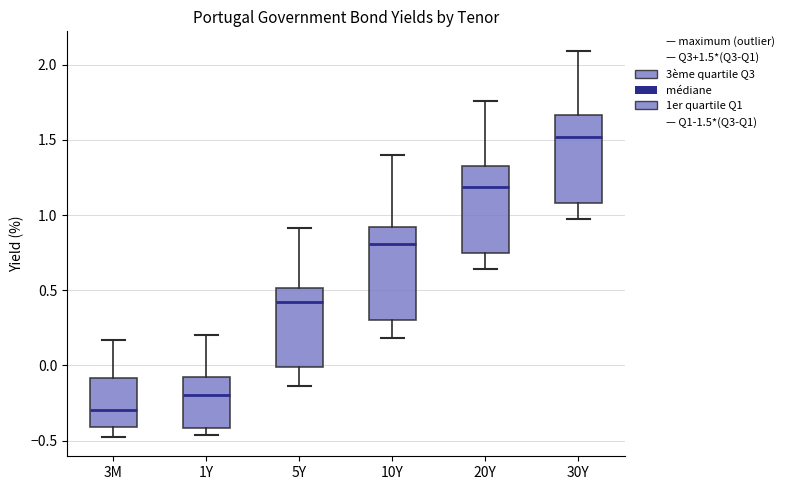

Reading left to right, read every box against the y-axis: the position of its median line, the range the box covers, and the ends of its whiskers. The values are not printed on the chart, so give them approximately, as read against the axis.

3M: median -0.30, box -0.40 to -0.10, whiskers -0.50 to 0.15
1Y: median -0.20, box -0.40 to -0.10, whiskers -0.45 to 0.20
5Y: median 0.40, box 0.00 to 0.50, whiskers -0.15 to 0.90
10Y: median 0.80, box 0.30 to 0.90, whiskers 0.20 to 1.40
20Y: median 1.20, box 0.75 to 1.35, whiskers 0.65 to 1.75
30Y: median 1.50, box 1.10 to 1.65, whiskers 1.00 to 2.10